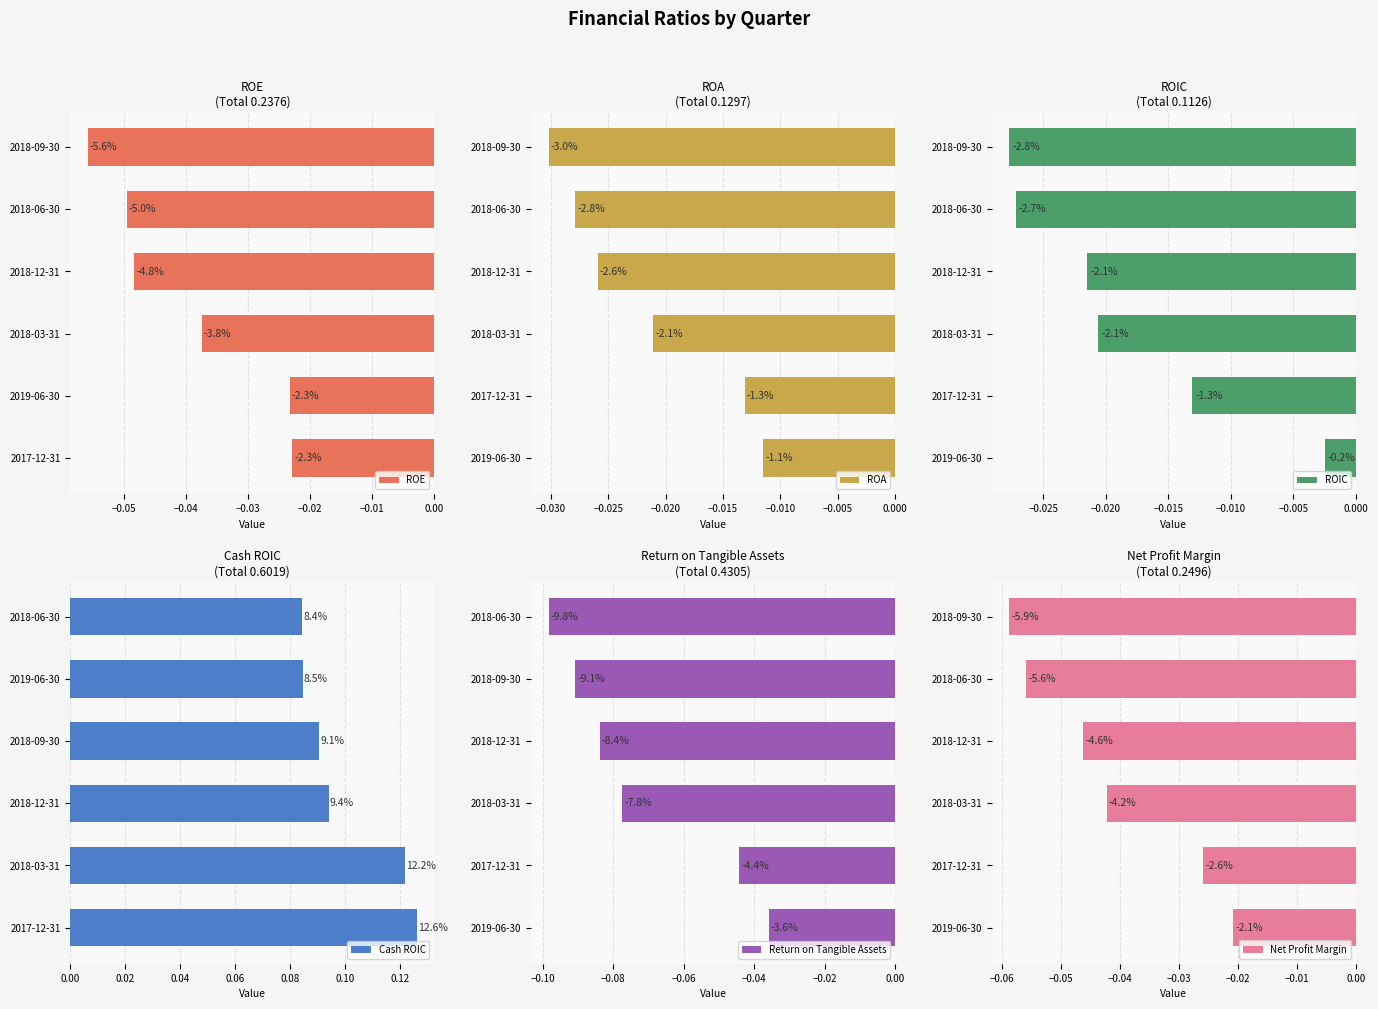

Which has a higher value, 2019-06-30 or 2018-12-31?

2019-06-30